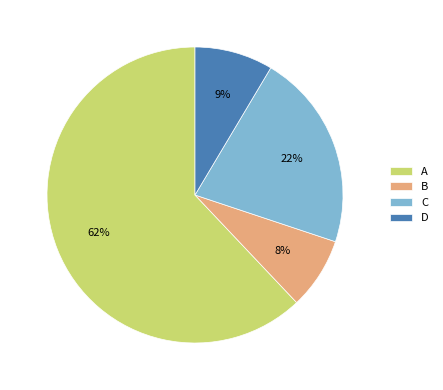

Combined, do D and B account for over 50%?

No